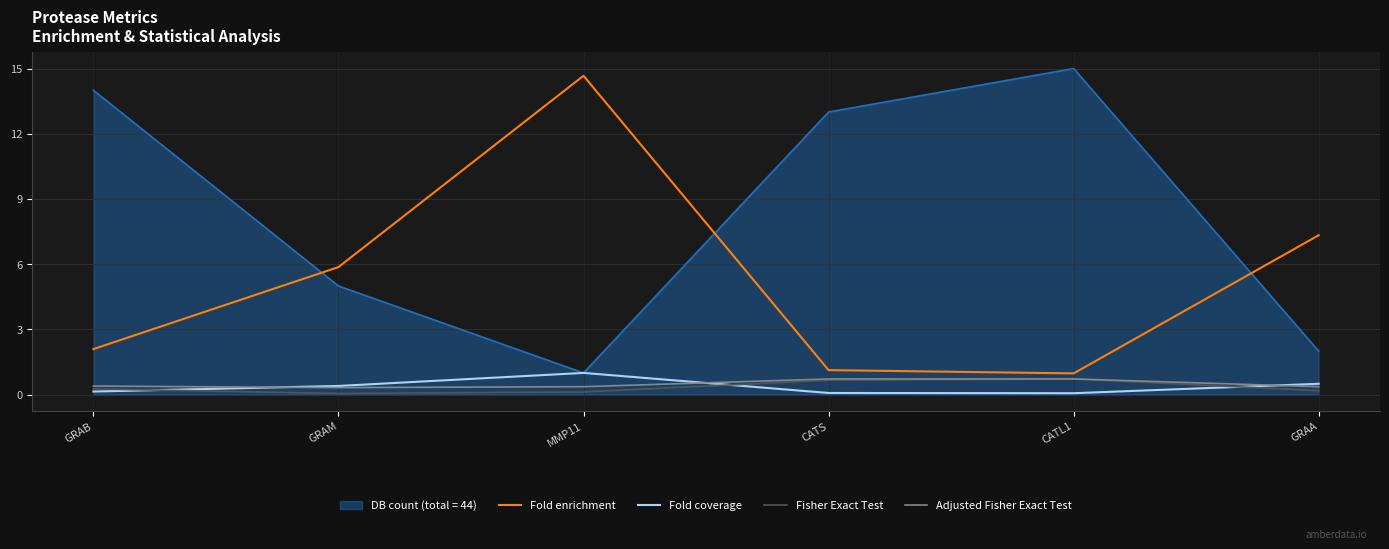

What position from the left is GRAB?

1